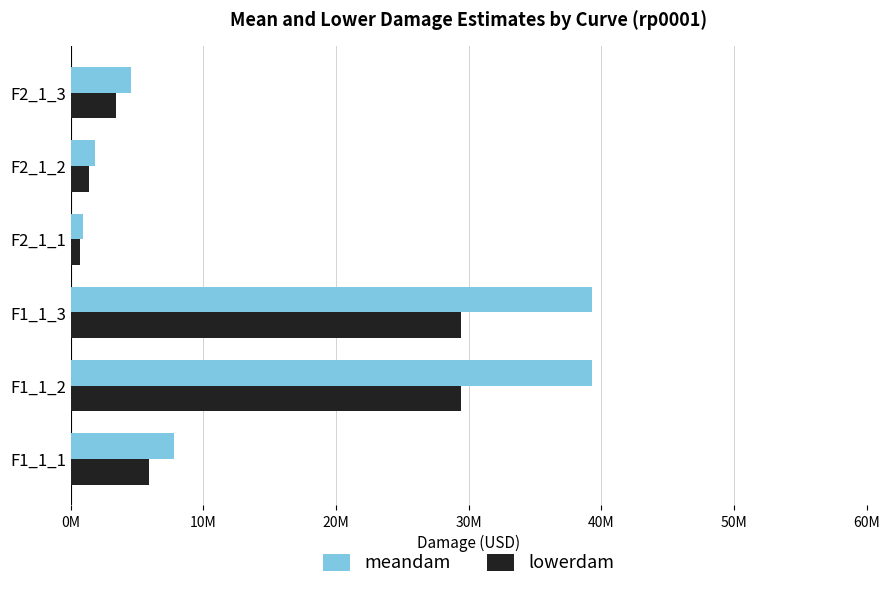

List the series in order of their peak value, lowest first.

lowerdam, meandam